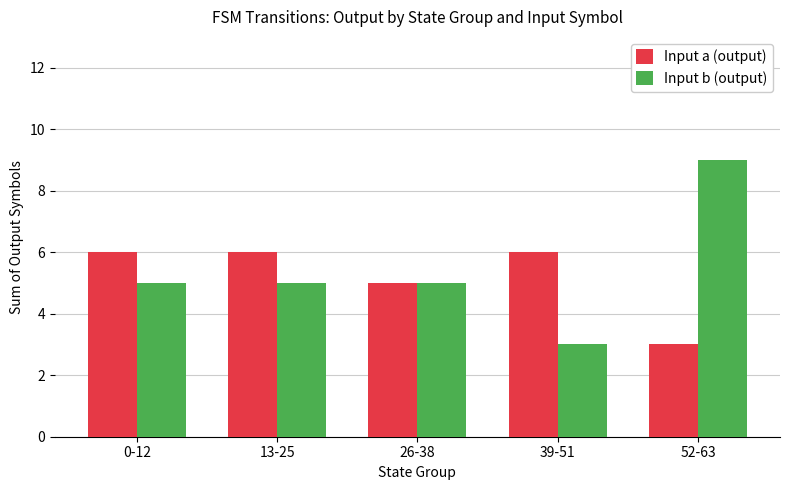

What is the spread (max minus min) of values at 13-25?

1